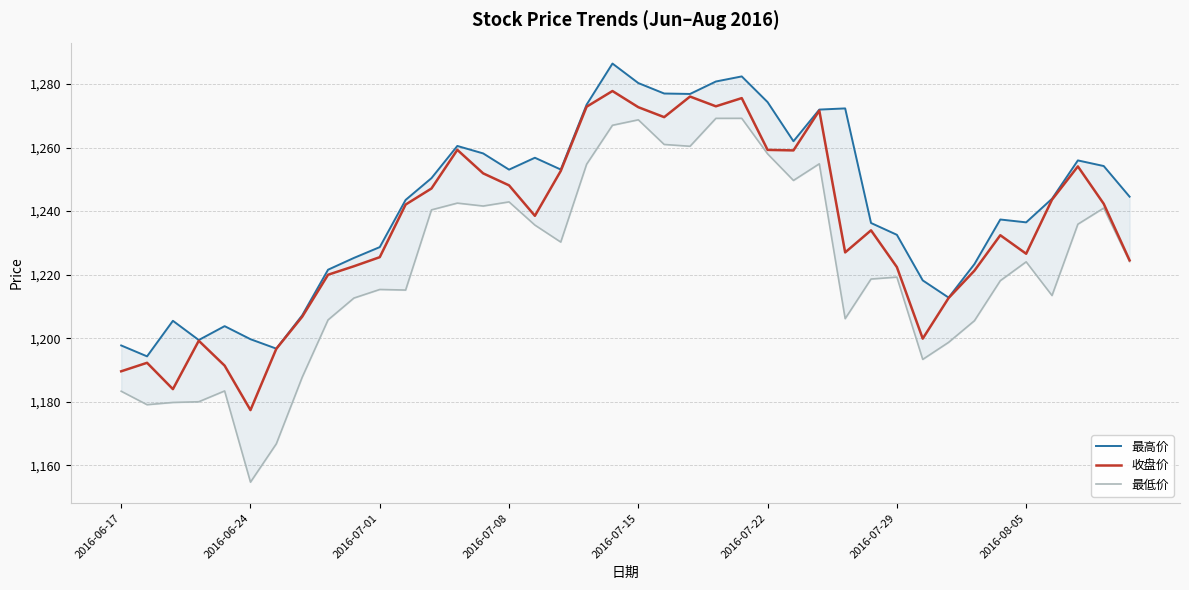

At which category does the chart reach its peak across all series?

19